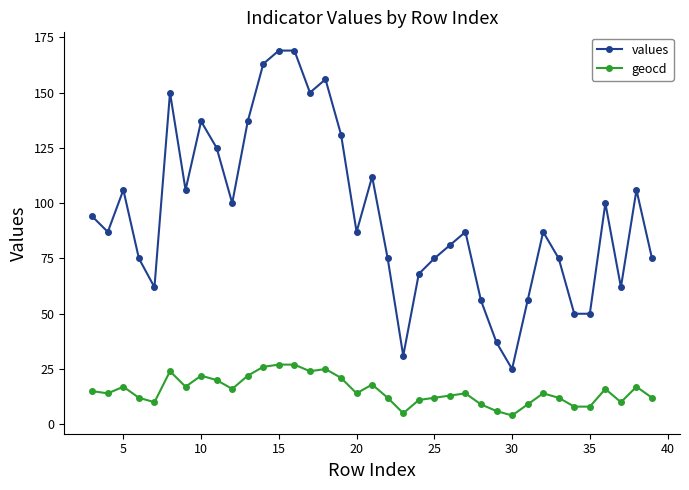

Which series has the largest range (max minus min)?

values